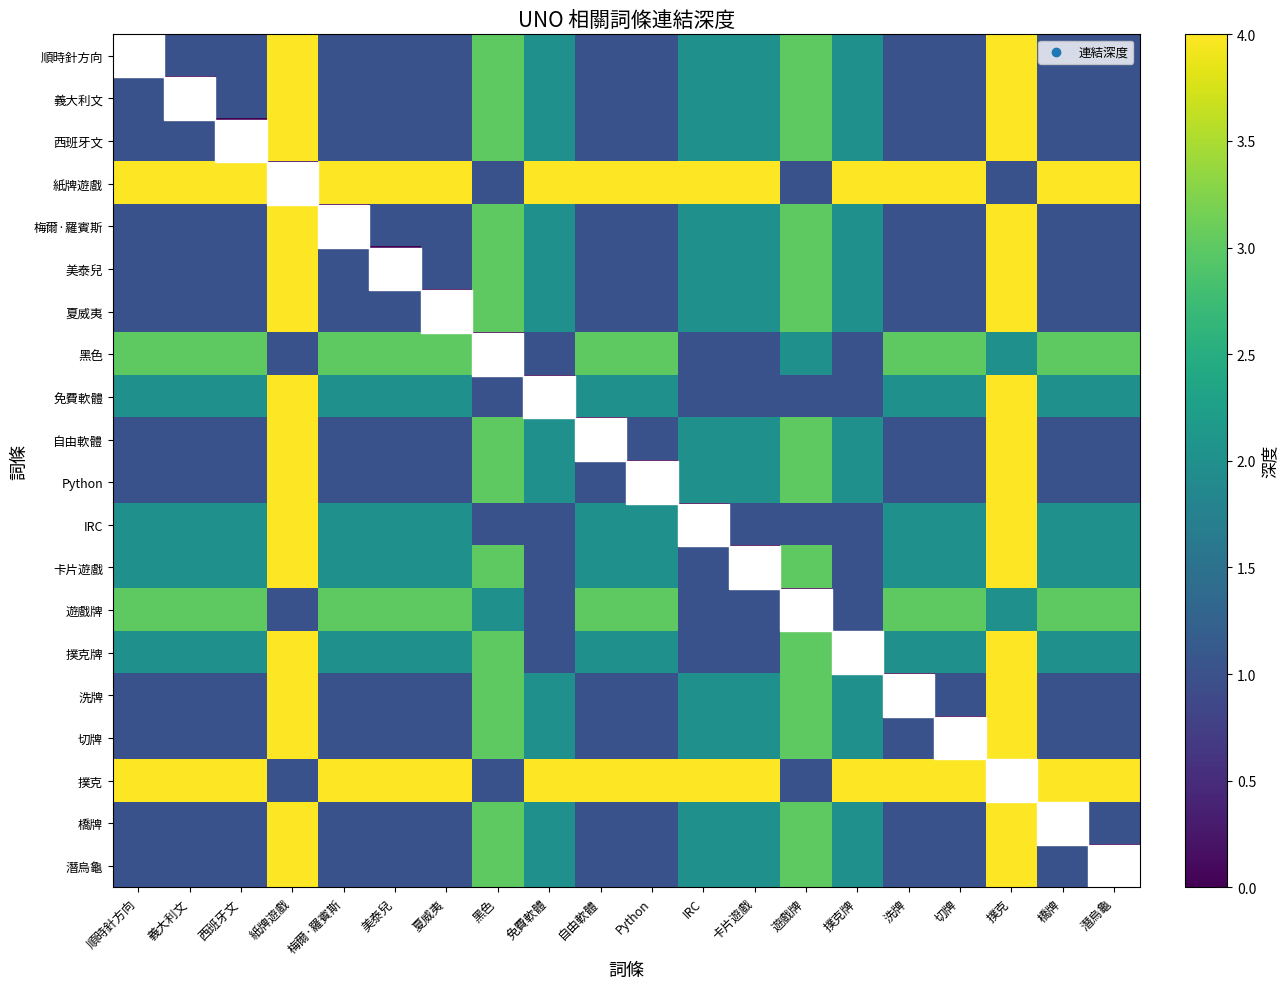

How many distinct data groups are displayed?

20